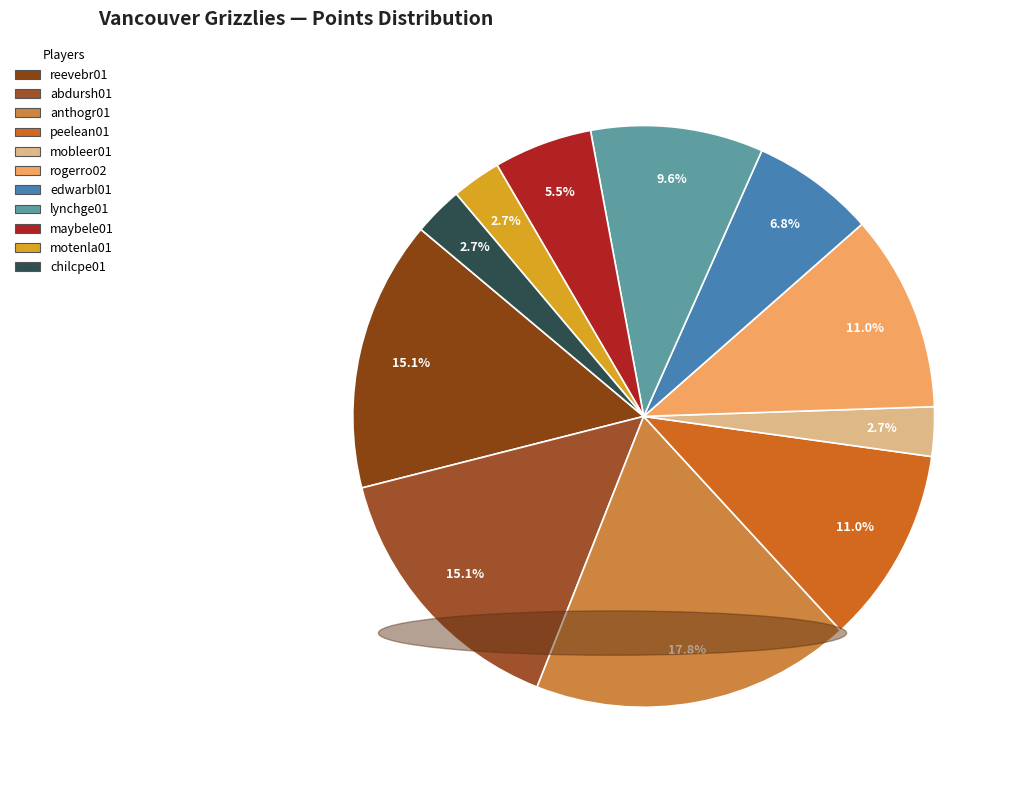

Combined, what portion of the pie is mobleer01 and lynchge01?

12.3%